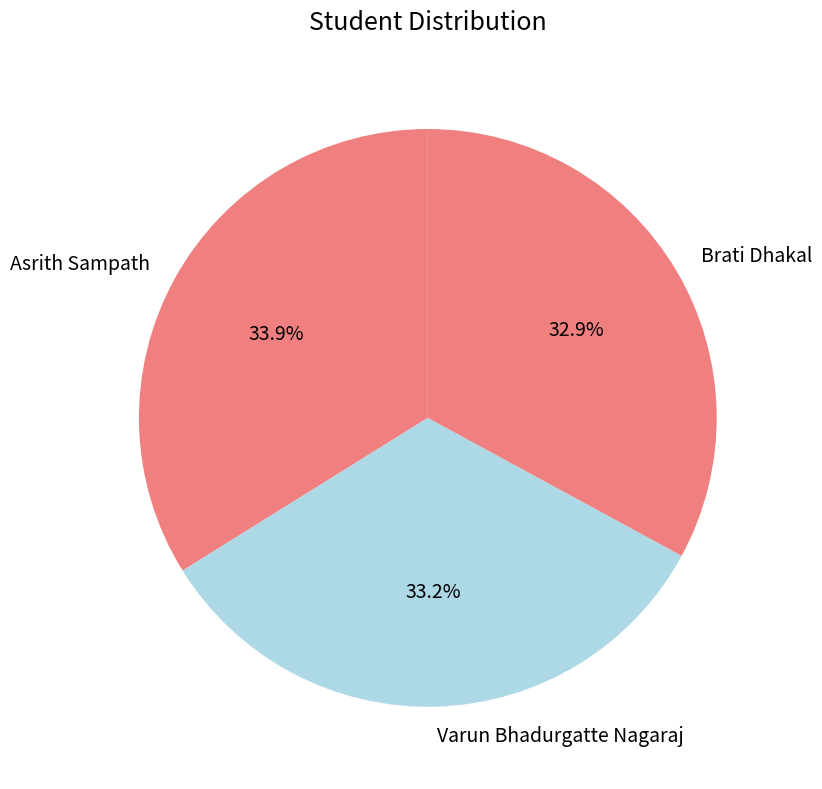

Approximately how many times larger is the value at Varun Bhadurgatte Nagaraj compared to Brati Dhakal?

1.0